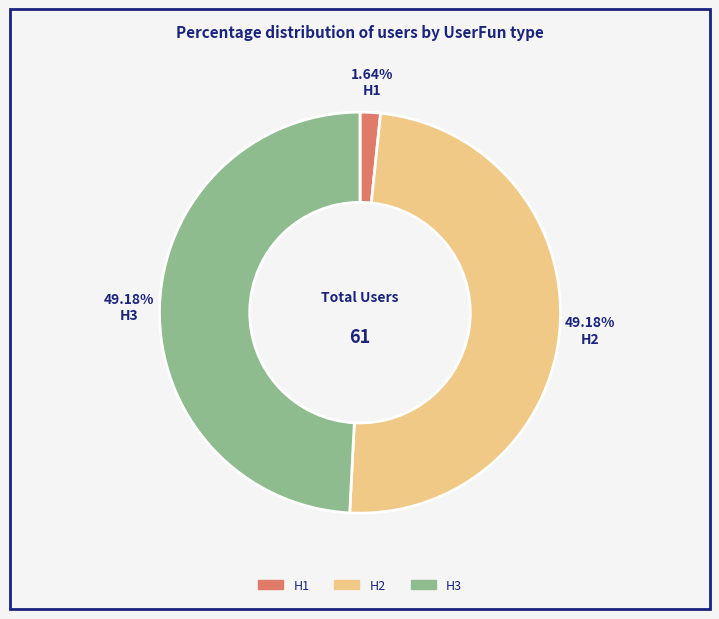

Which slice is the smallest?

H1